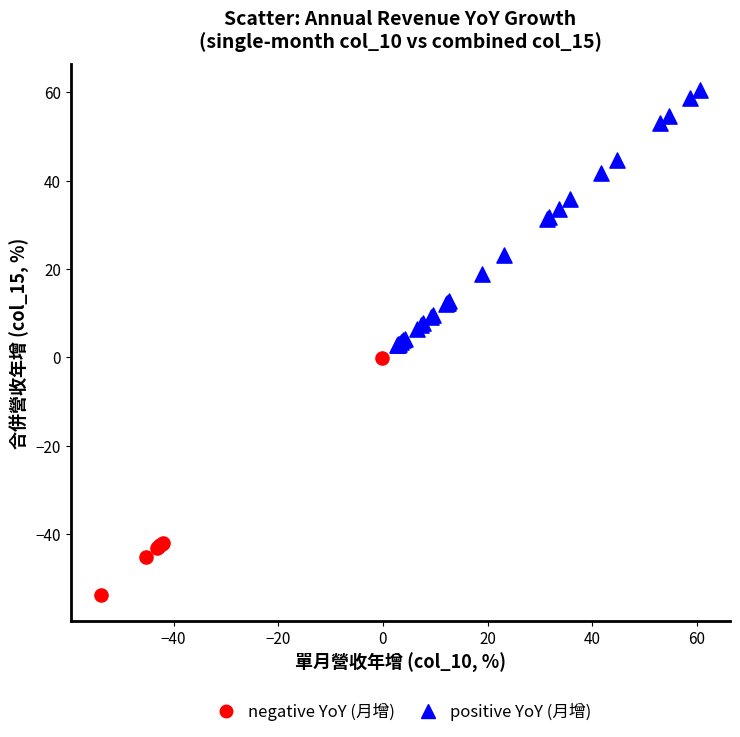

Which series has the largest Y range (max minus min)?

positive YoY (月增)